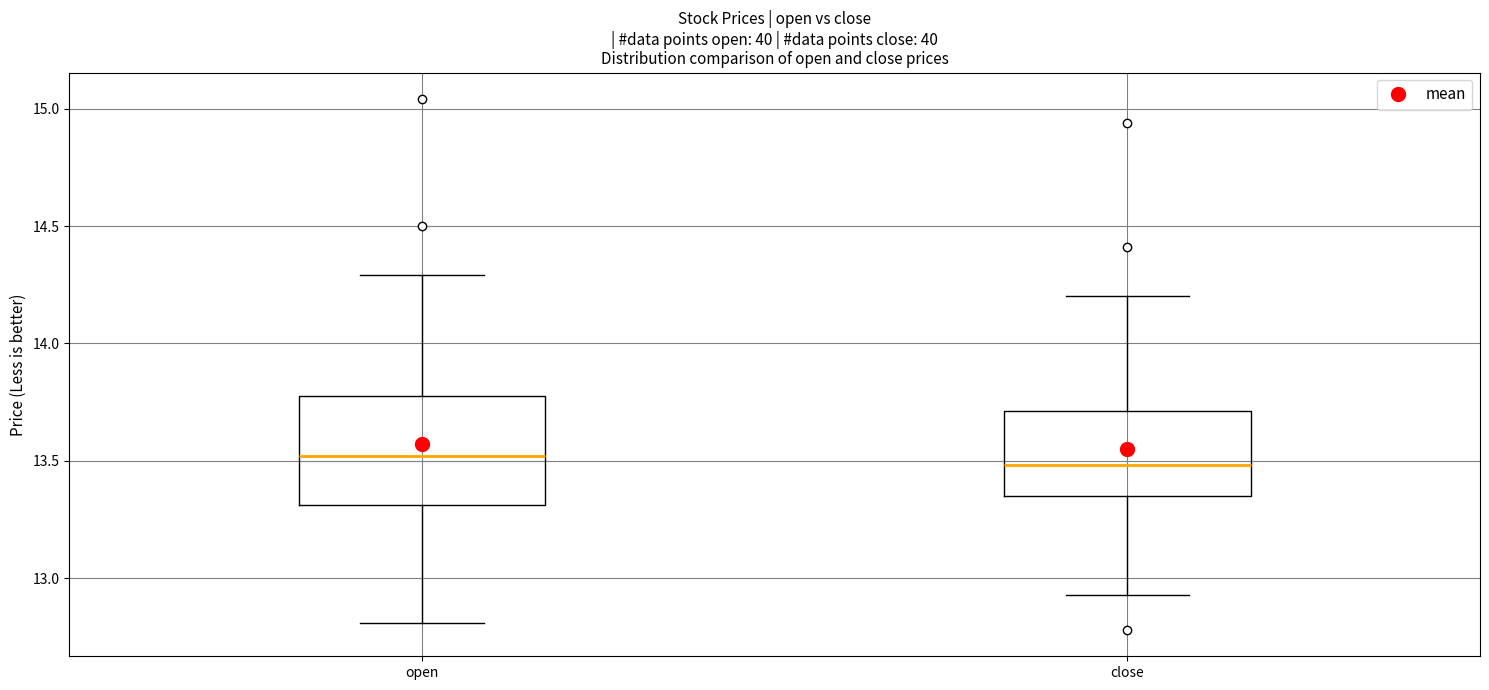

Reading left to right, transcribe this box plot: for each box, give where its median line is, the range the box spans, and where its two whiskers end, as read against the y-axis. The values are not printed on the chart, so give them approximately, as read against the axis.

open: median 13.50, box 13.30 to 13.80, whiskers 12.80 to 14.30
close: median 13.50, box 13.35 to 13.70, whiskers 12.95 to 14.20